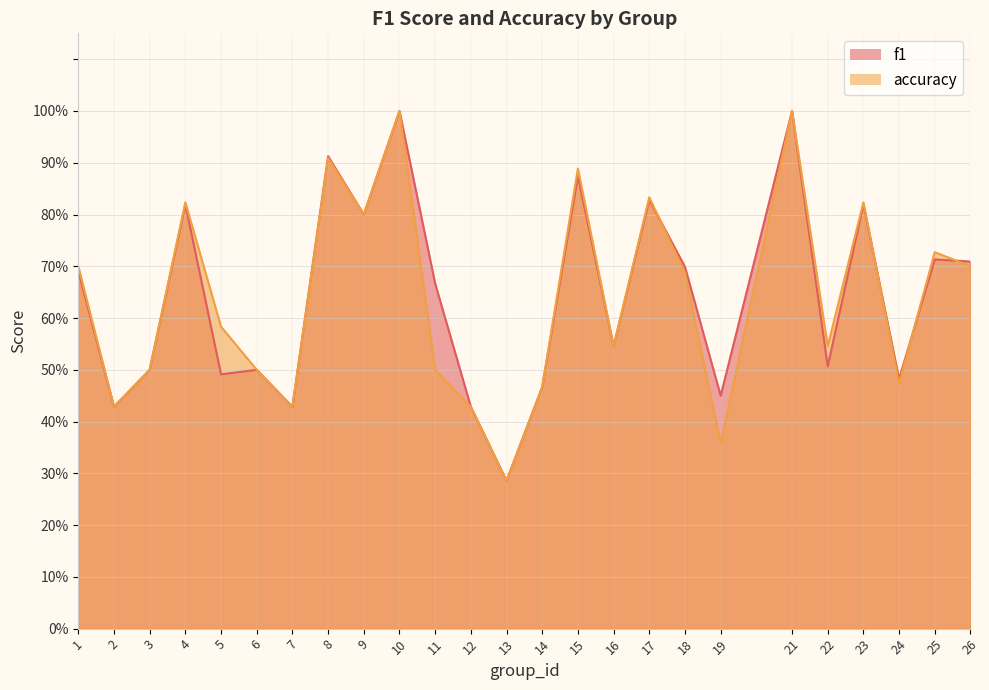

Between 1 and 10, which series saw the biggest shift?

f1